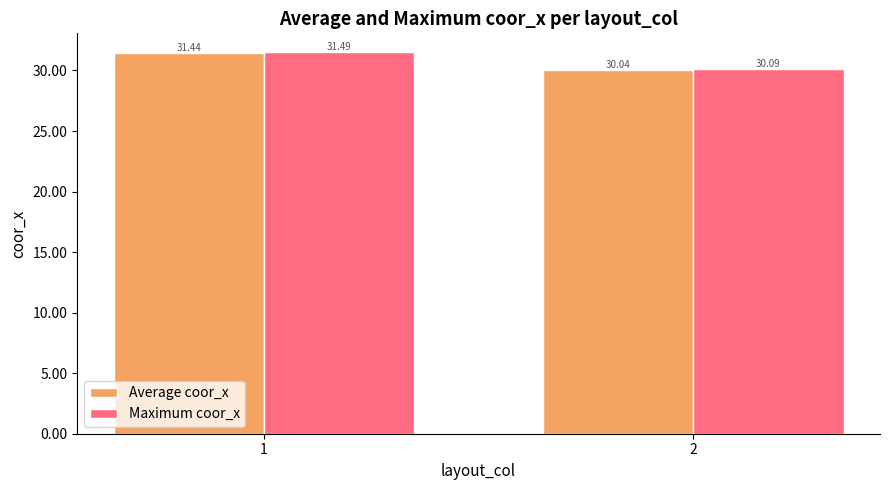

What is the highest value of the Average coor_x series?

31.4